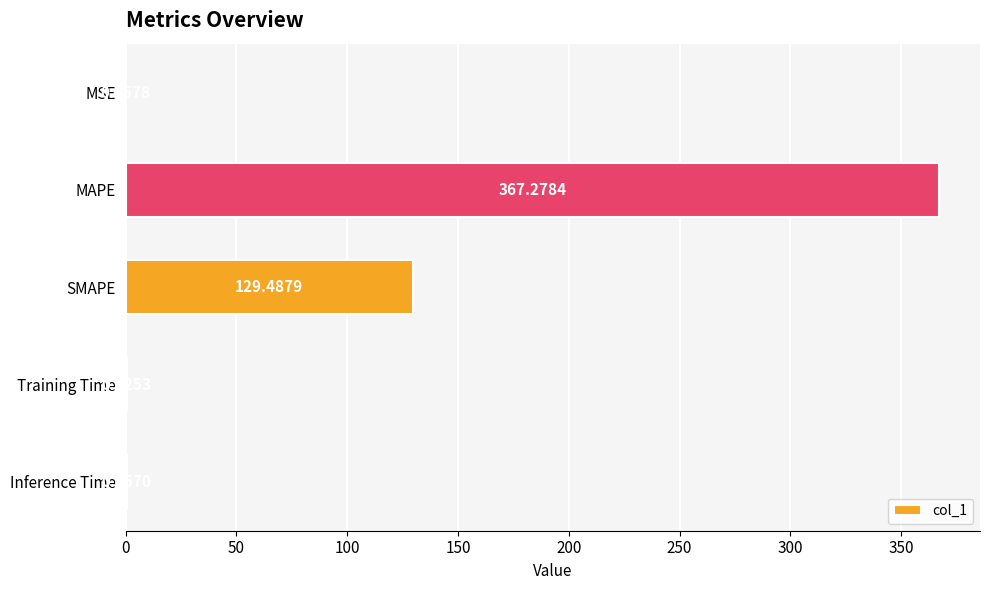

Which category has the highest value across all series?

MAPE